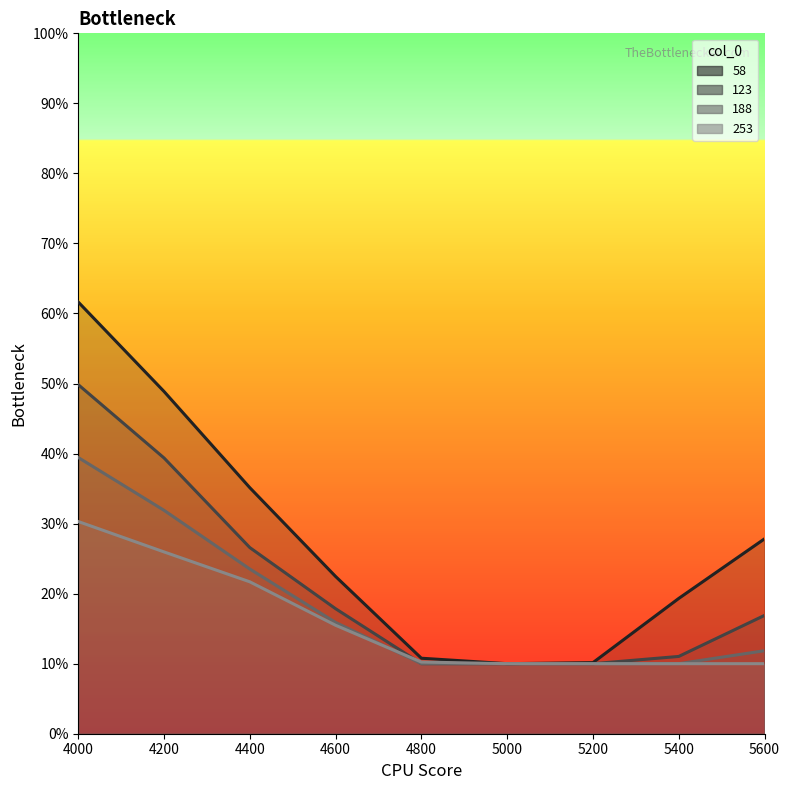

Which series has the largest total across all categories?

58